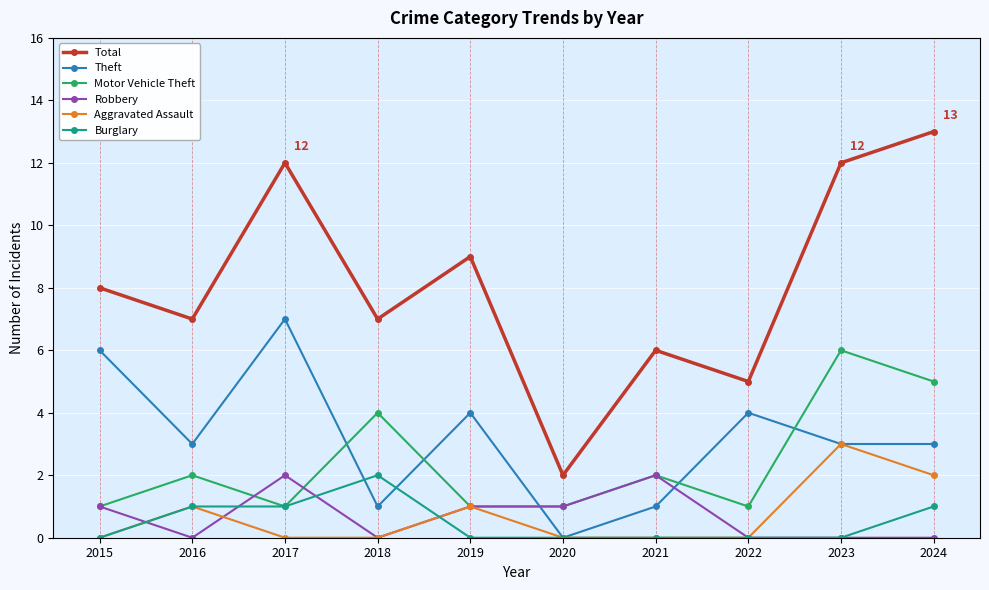

What is the approximate value of Theft at 2016?

3